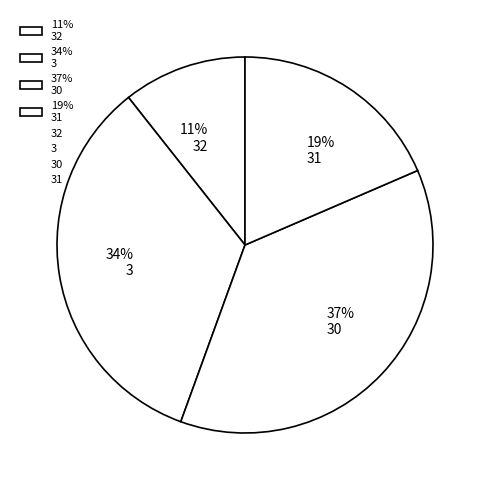

To the nearest percent, what is the difference between the largest and smallest slice percentages?

26%